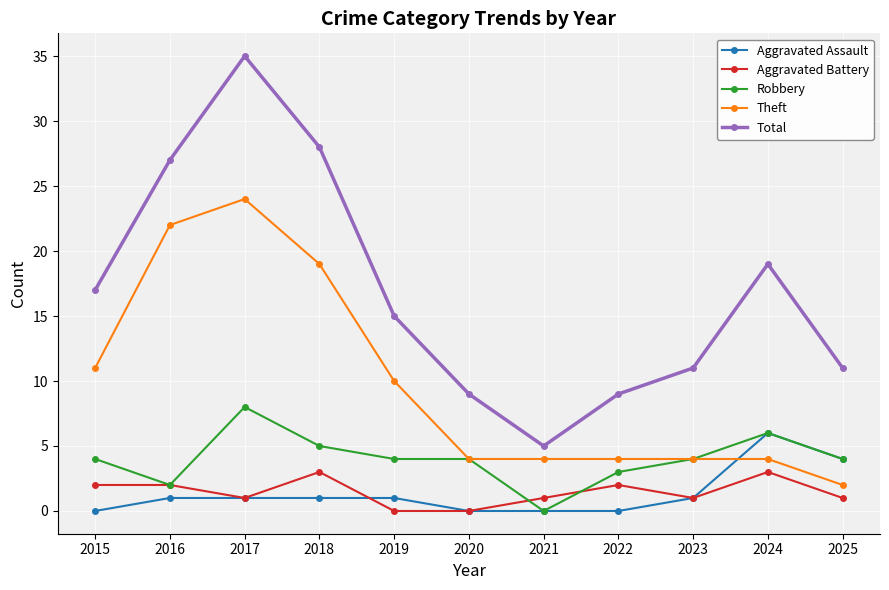

What is the minimum value for Theft?

2